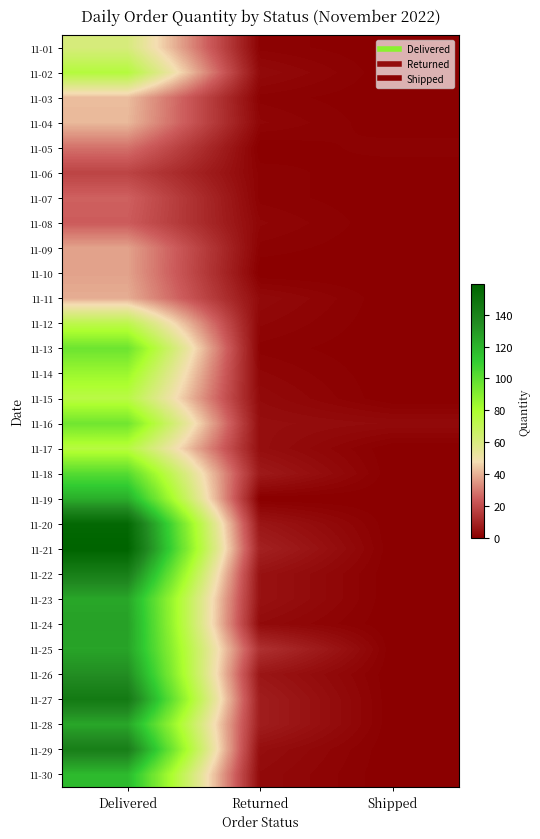

Reading right to left, what are all the values shown in this chart?

11-01: Shipped=0	Returned=1	Delivered=61
11-02: Shipped=0	Returned=3	Delivered=76
11-03: Shipped=0	Returned=1	Delivered=42
11-04: Shipped=0	Returned=2	Delivered=41
11-05: Shipped=1	Returned=0	Delivered=28
11-06: Shipped=0	Returned=1	Delivered=18
11-07: Shipped=0	Returned=1	Delivered=25
11-08: Shipped=0	Returned=2	Delivered=24
11-09: Shipped=0	Returned=1	Delivered=37
11-10: Shipped=0	Returned=0	Delivered=37
11-11: Shipped=0	Returned=3	Delivered=39
11-12: Shipped=0	Returned=2	Delivered=72
11-13: Shipped=0	Returned=1	Delivered=96
11-14: Shipped=0	Returned=2	Delivered=84
11-15: Shipped=0	Returned=3	Delivered=74
11-16: Shipped=3	Returned=4	Delivered=95
11-17: Shipped=0	Returned=4	Delivered=75
11-18: Shipped=0	Returned=7	Delivered=102
11-19: Shipped=0	Returned=0	Delivered=122
11-20: Shipped=0	Returned=6	Delivered=156
11-21: Shipped=0	Returned=9	Delivered=159
11-22: Shipped=0	Returned=5	Delivered=142
11-23: Shipped=0	Returned=5	Delivered=125
11-24: Shipped=0	Returned=3	Delivered=127
11-25: Shipped=0	Returned=13	Delivered=126
11-26: Shipped=0	Returned=6	Delivered=134
11-27: Shipped=0	Returned=8	Delivered=145
11-28: Shipped=0	Returned=8	Delivered=125
11-29: Shipped=0	Returned=4	Delivered=142
11-30: Shipped=0	Returned=3	Delivered=118